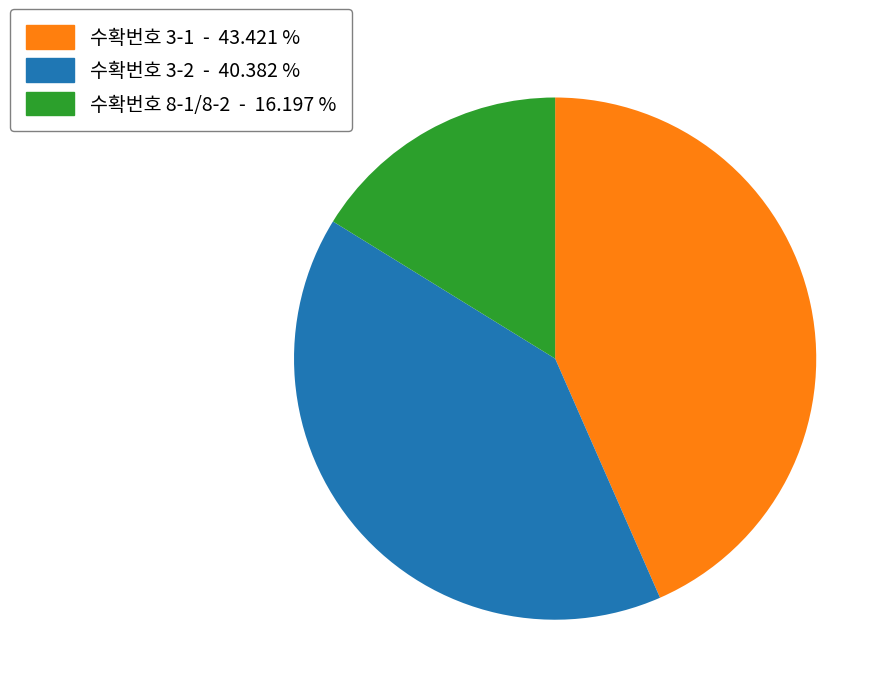

Is there a majority slice in this chart?

No